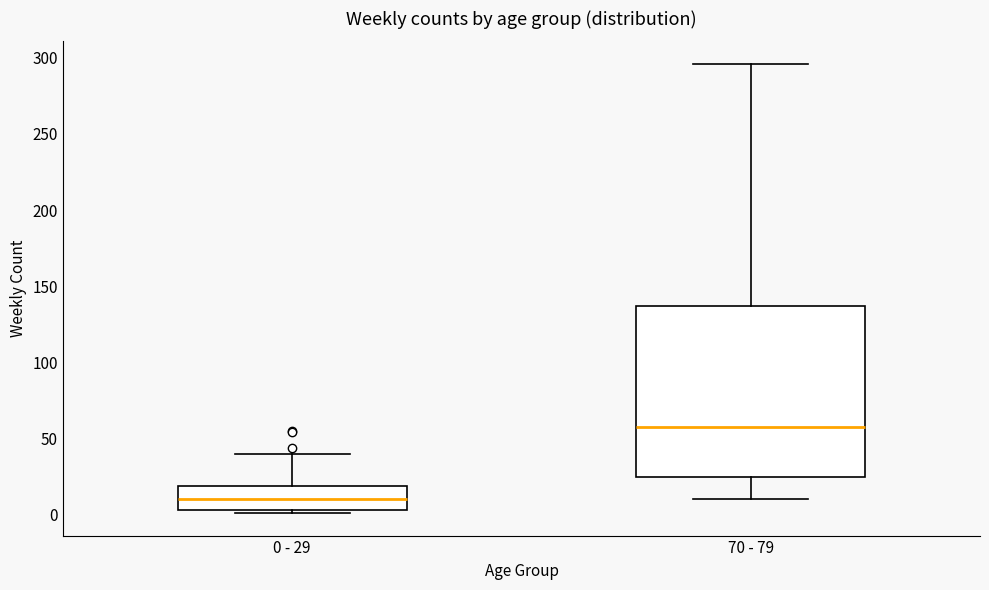

Which box's median line is the highest?

70 - 79